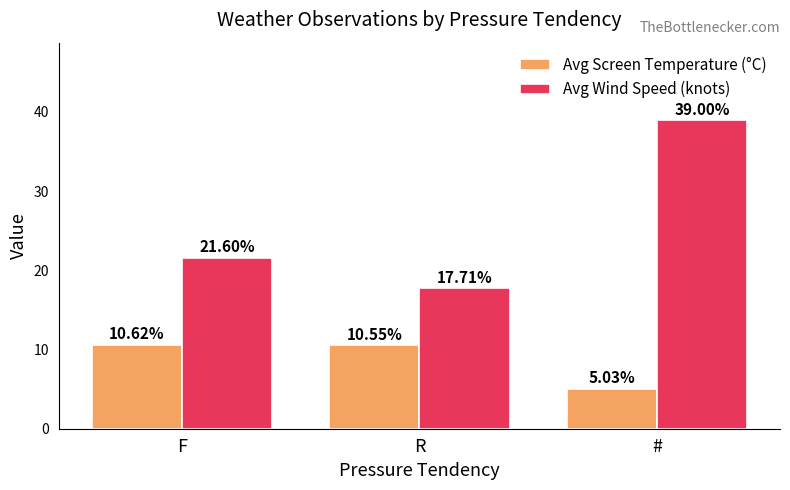

Where does the Avg Screen Temperature (°C) series first go above 10?

F